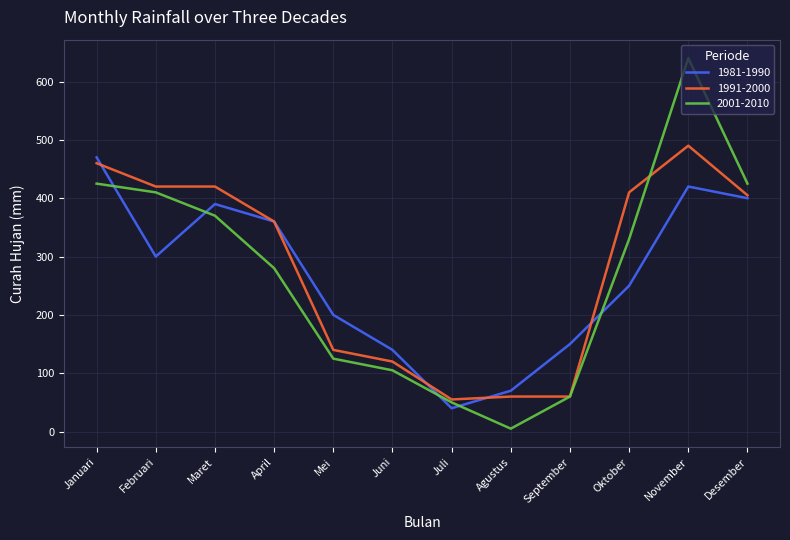

What is the average value of the 2001-2010 series?

269